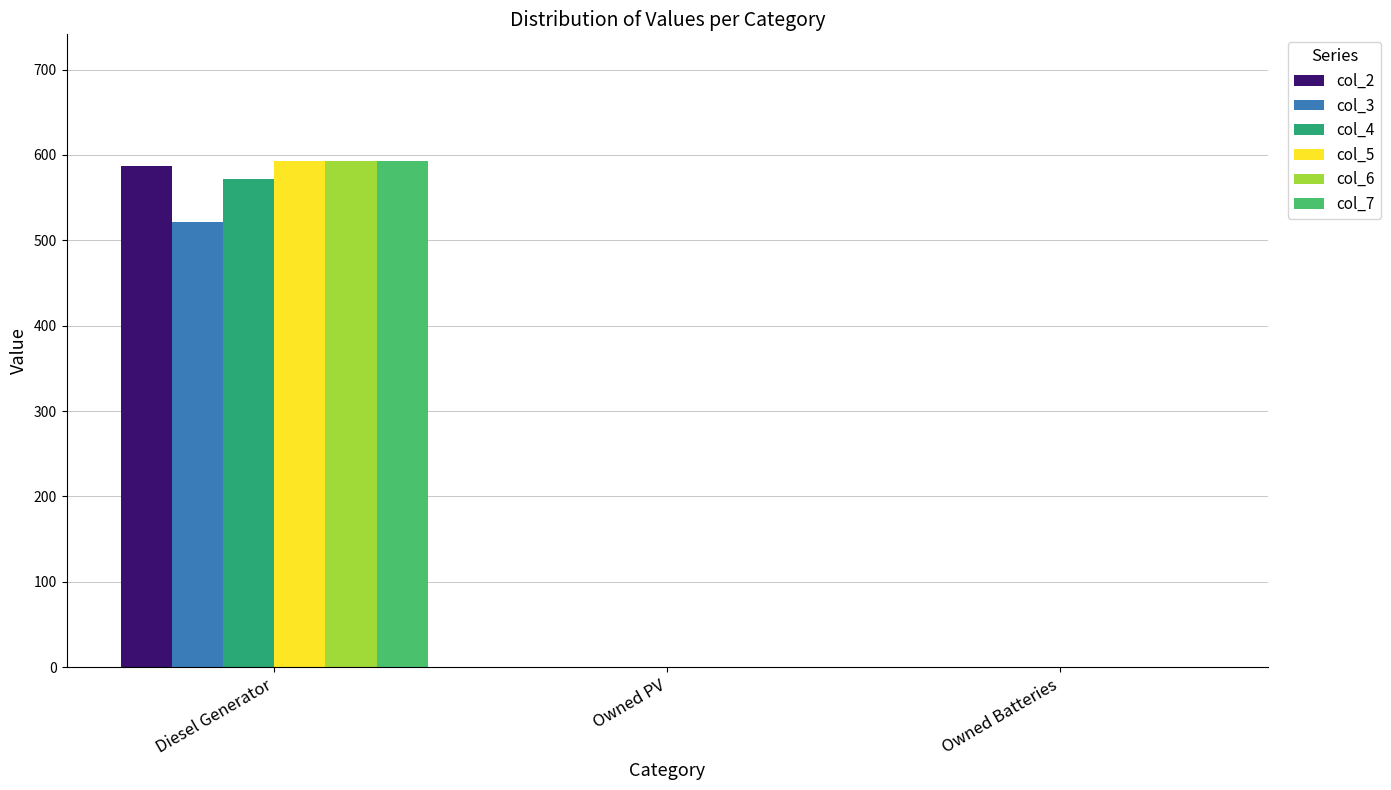

What are all the series names shown in the legend?

col_2, col_3, col_4, col_5, col_6, col_7